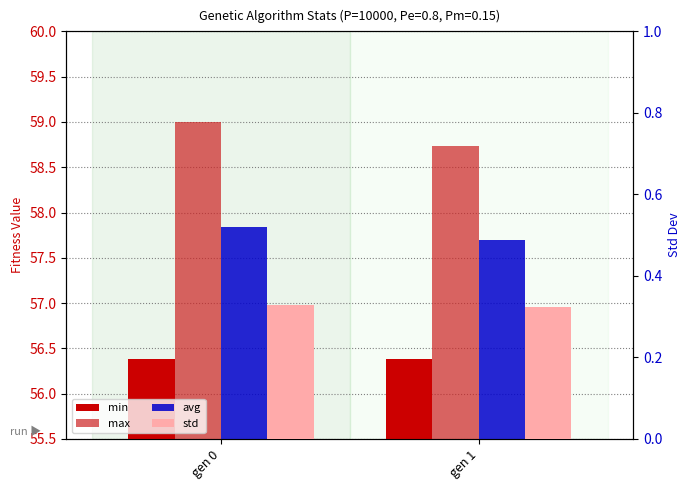

Reading left to right, transcribe all the data shown in this chart.

min: gen 0=56.4	gen 1=56.4
max: gen 0=59.0	gen 1=58.7
avg: gen 0=57.8	gen 1=57.7
std: gen 0=0.3	gen 1=0.3